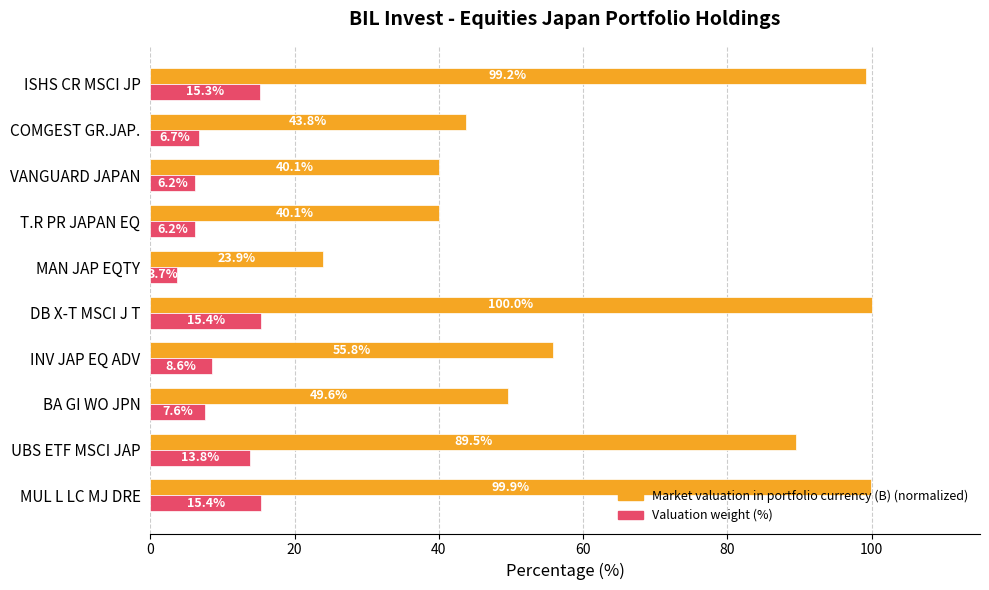

What is the difference between the highest and lowest values at MUL L LC MJ DRE?

84.5